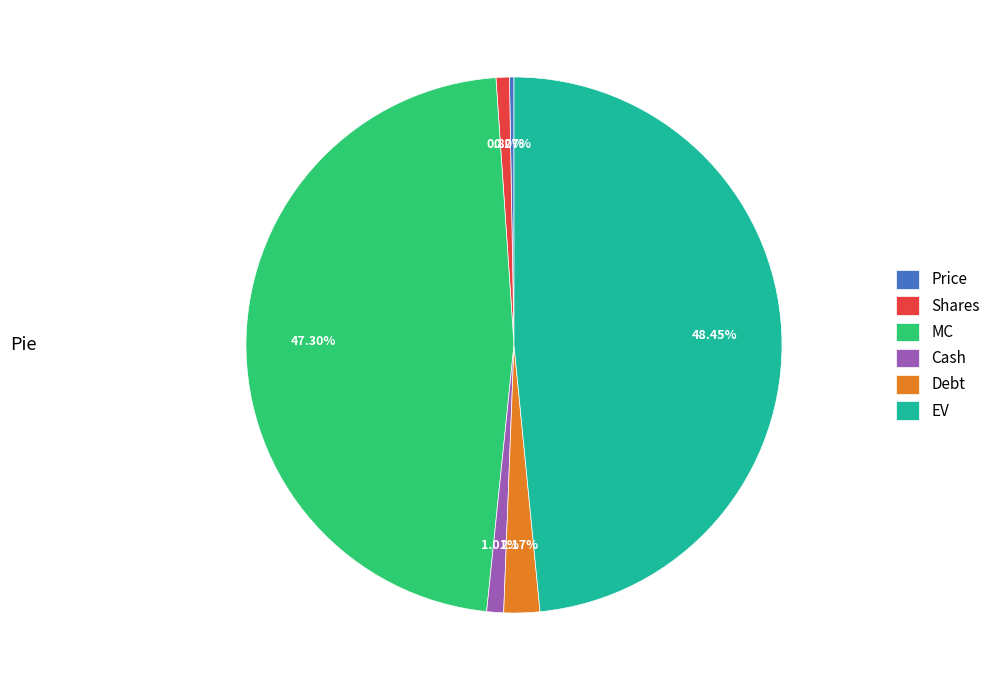

Which category has the biggest portion of the pie?

EV